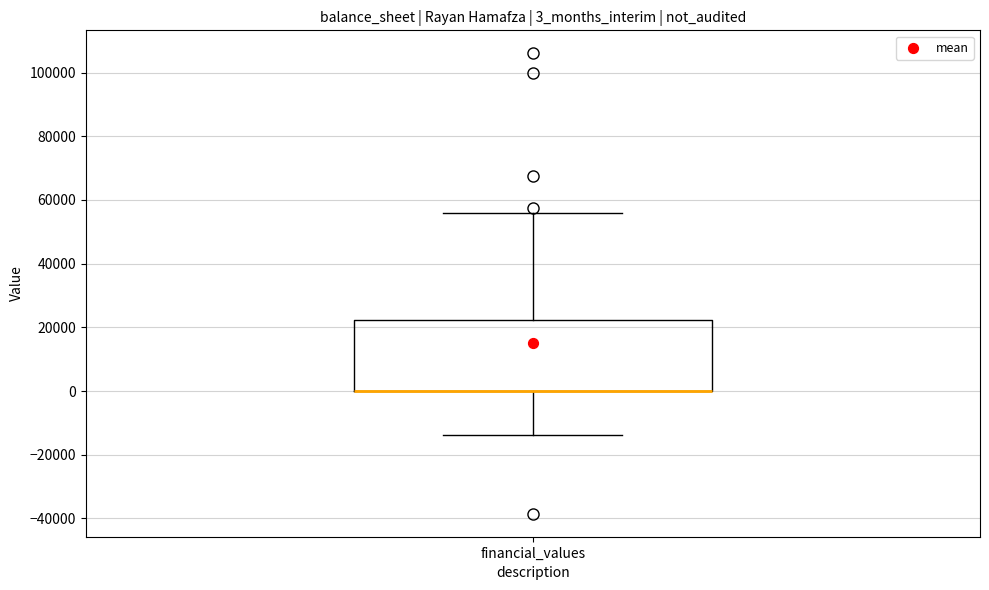

Transcribe this box plot: give where the median line is, the range the box spans, and where the two whiskers end, as read against the y-axis. The values are not printed on the chart, so give them approximately, as read against the axis.

median 0 (drawn on the box's lower edge), box 0 to 22000, whiskers -14000 to 56000